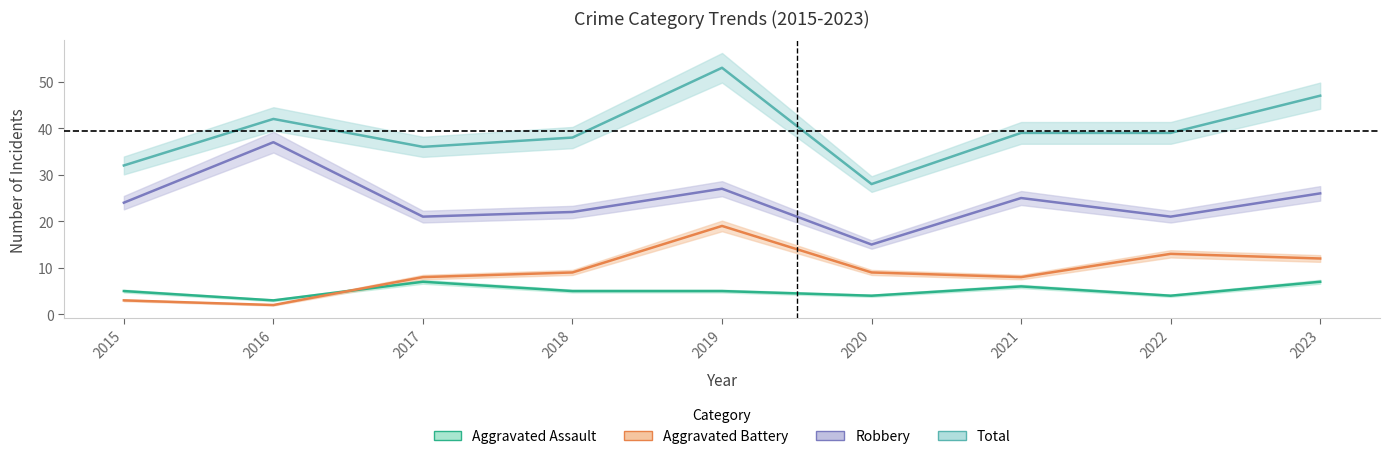

At which category is the sum across all series the highest?

2019